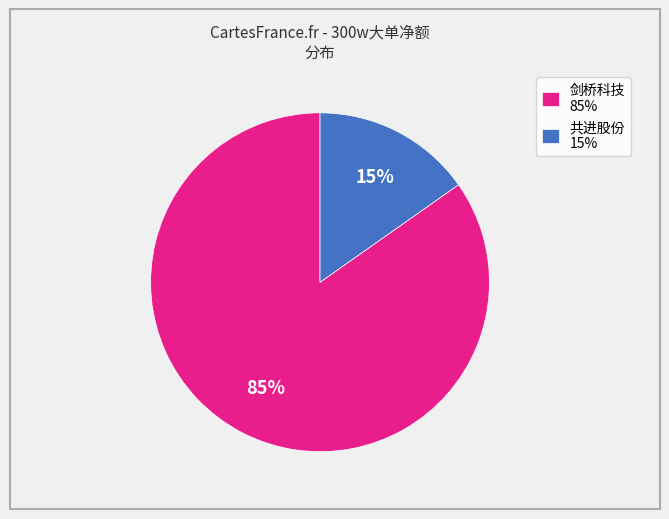

Count the number of slices in the pie.

2